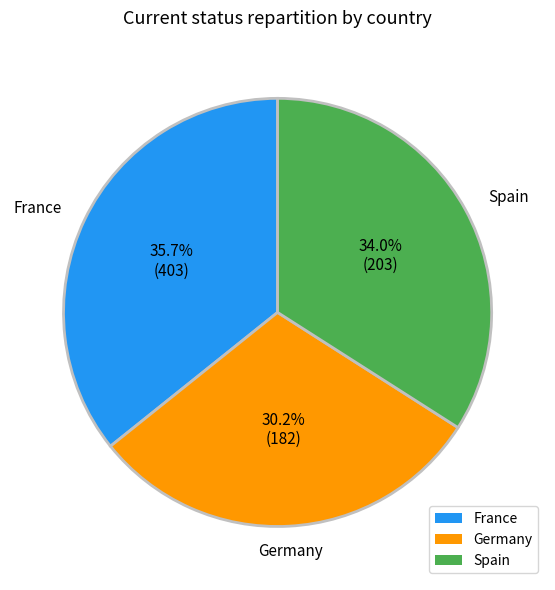

Rank the categories by value from highest to lowest.

France, Spain, Germany